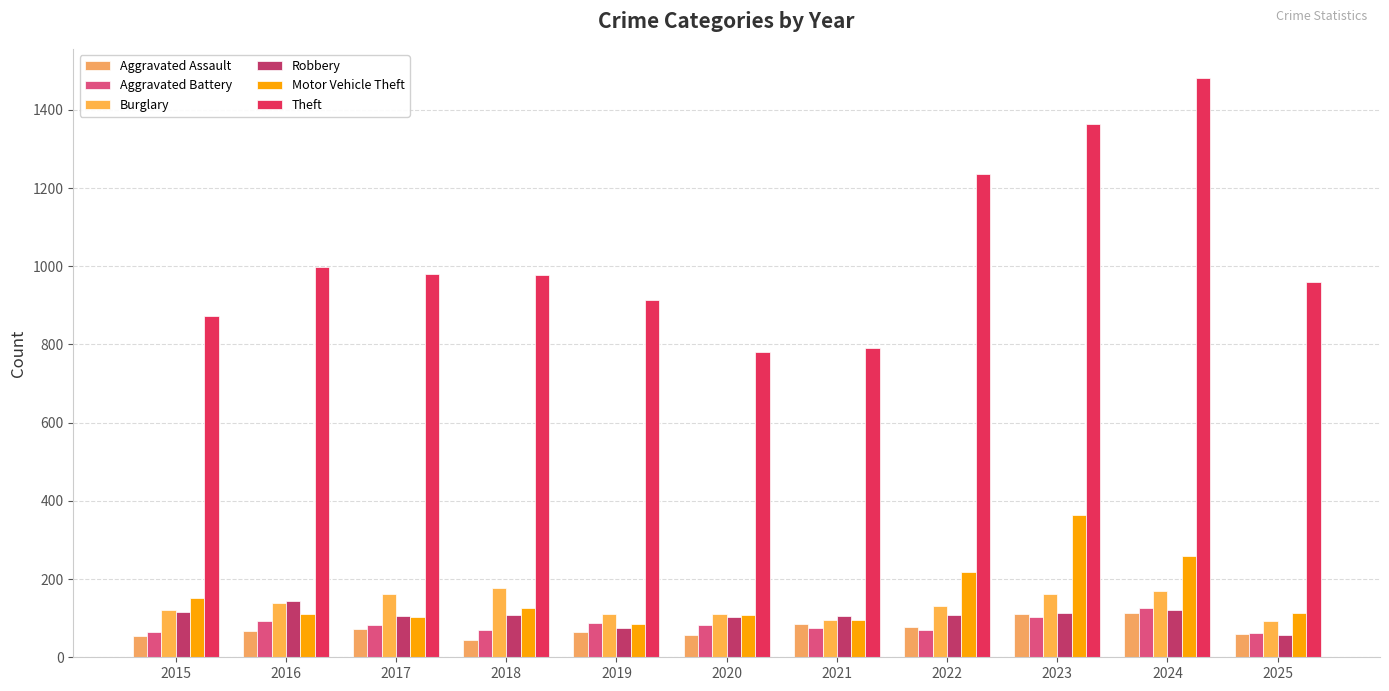

List the series in order of their peak value, lowest first.

Aggravated Assault, Aggravated Battery, Robbery, Burglary, Motor Vehicle Theft, Theft